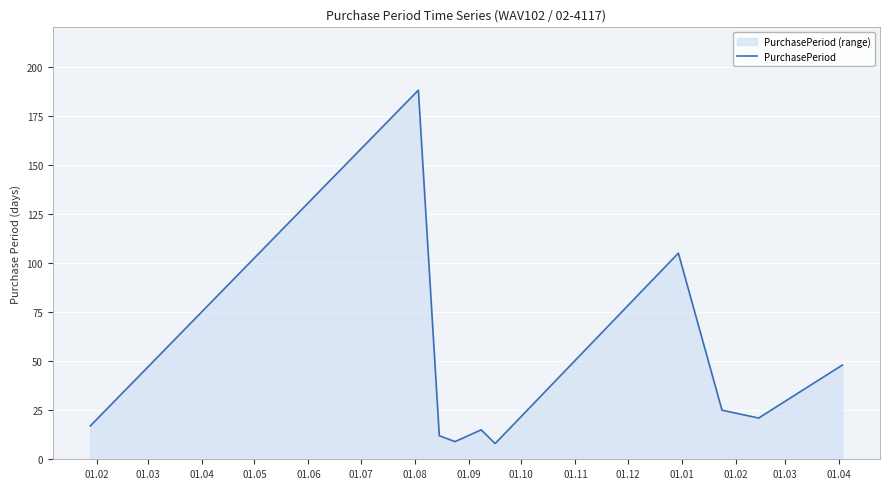

How many data points are less than 21?

5